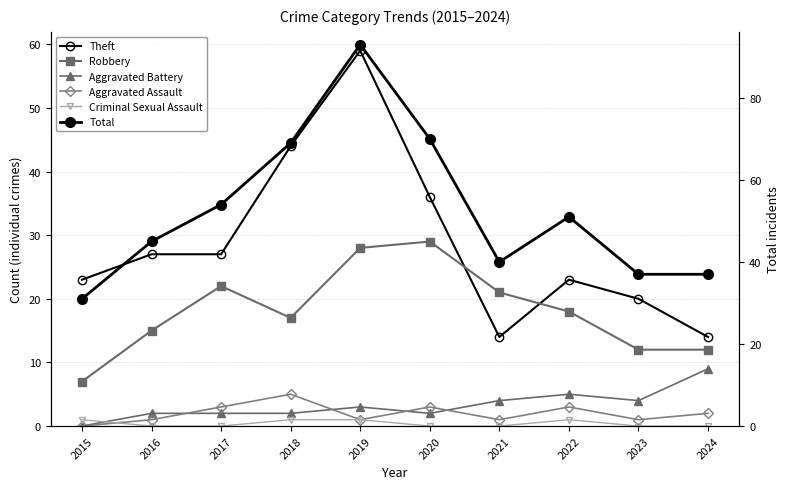

Is this an area chart (filled region under the line)?

No